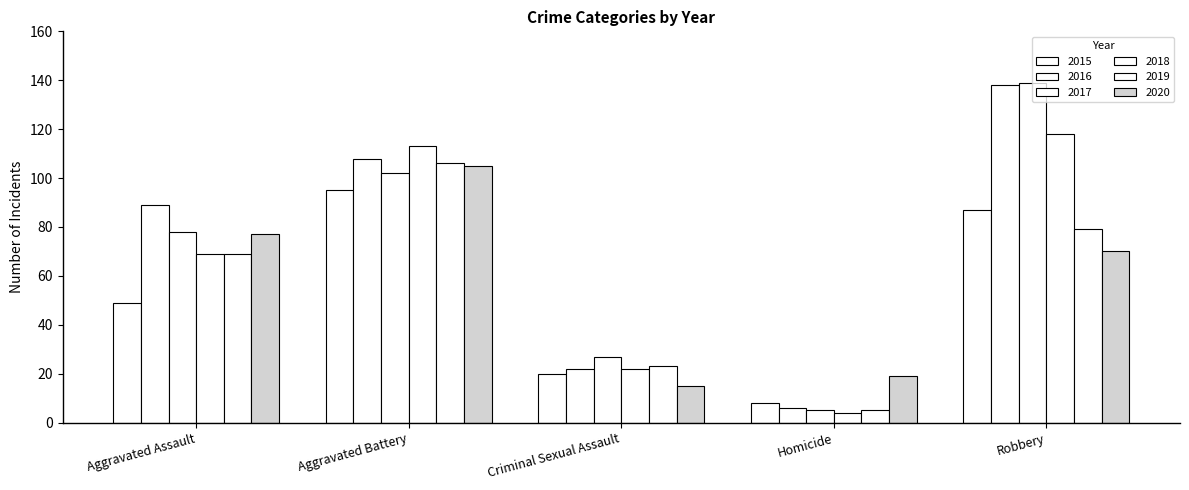

What is the greatest value displayed?

139